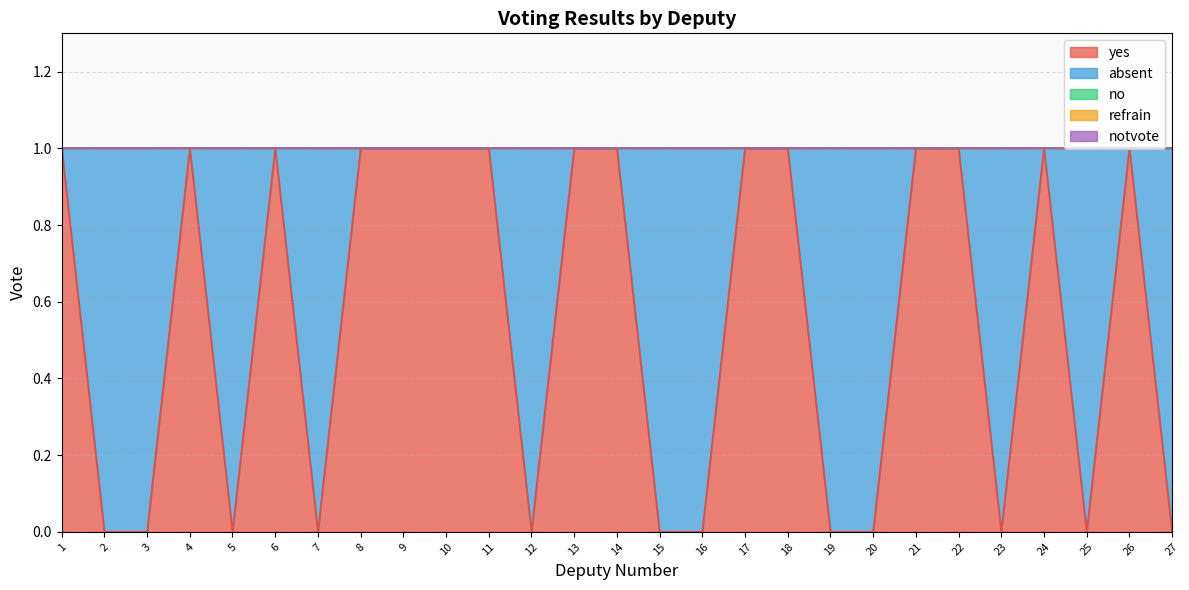

The value of no at 8 is 0. True or false?

True